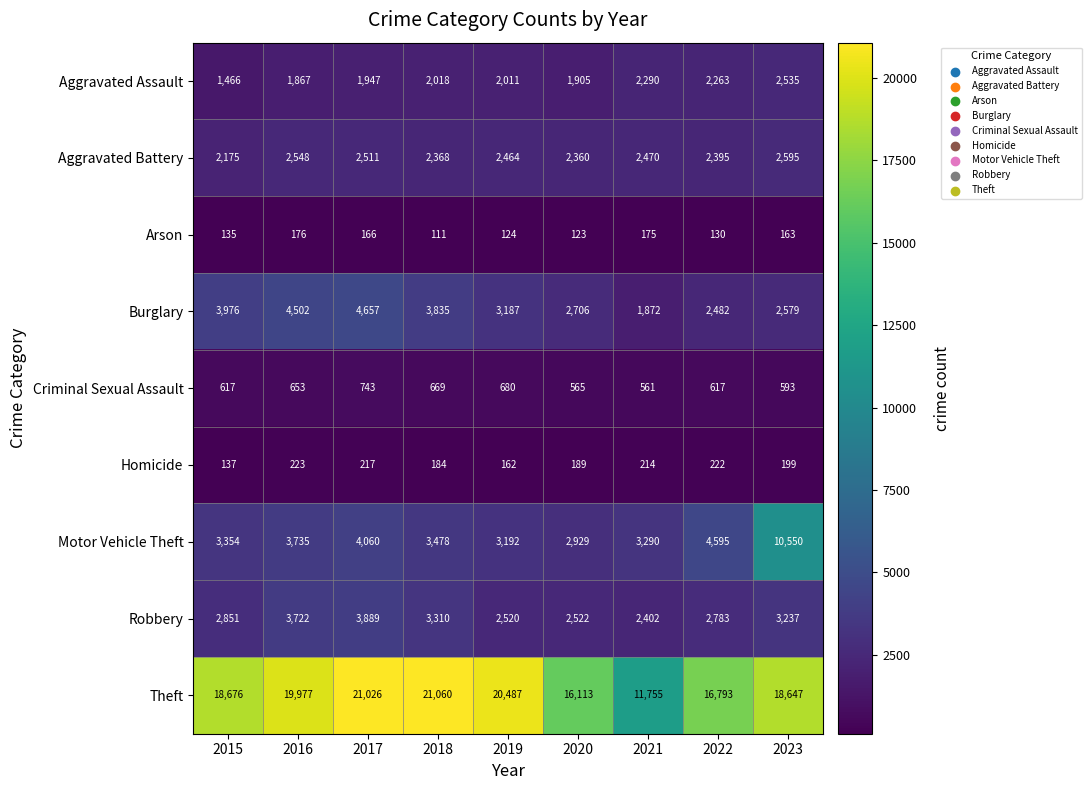

Which series has the largest total across all categories?

Theft